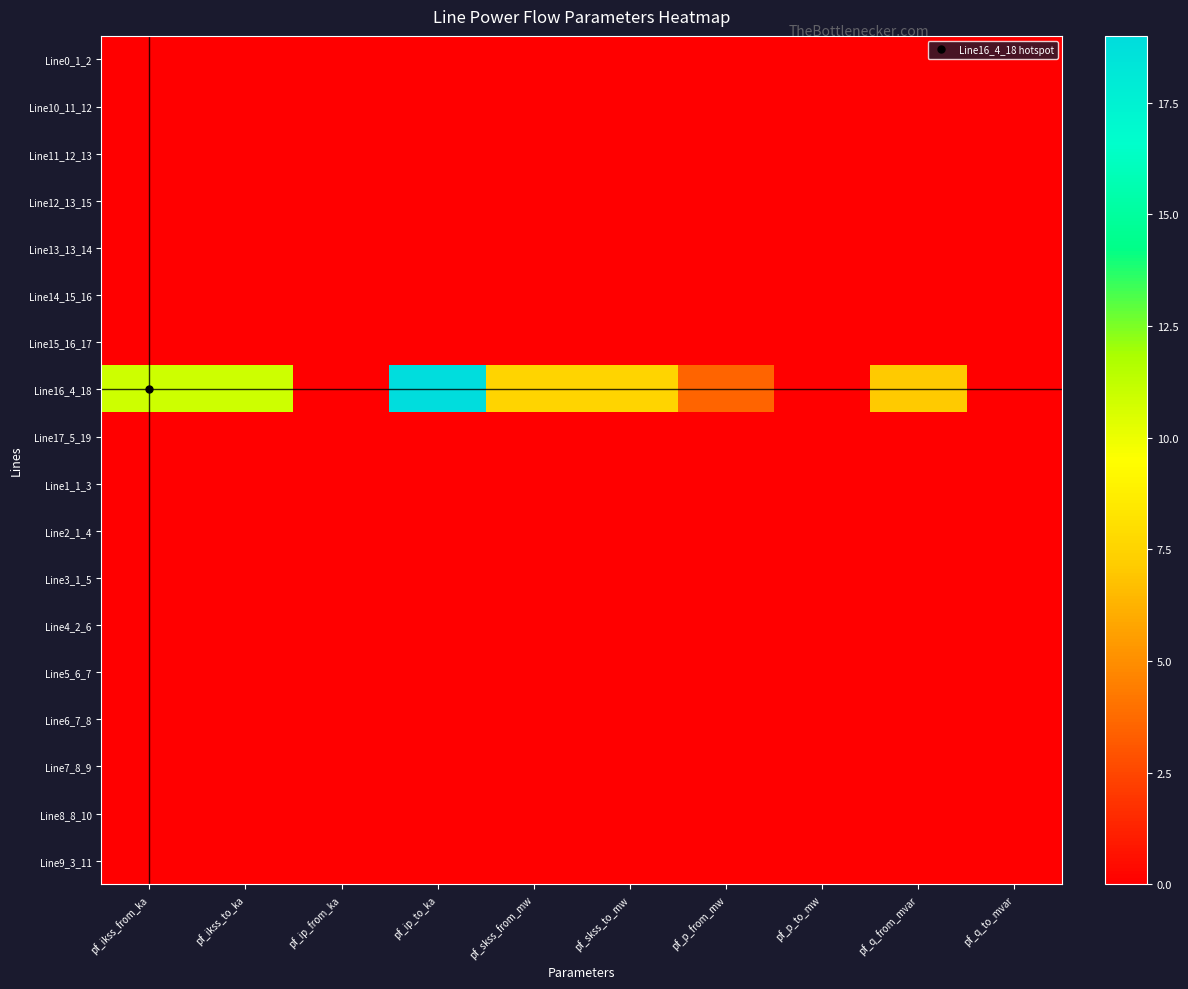

How many distinct data groups are displayed?

18